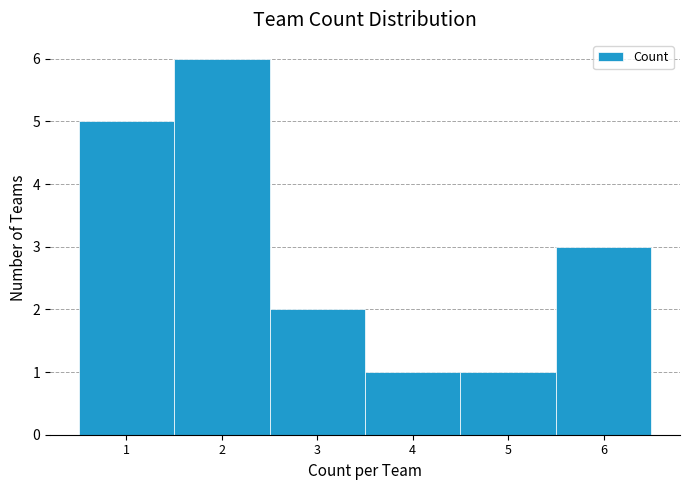

What is the height of the bar covering 5.5 to 6.5 on the x-axis? The values are not printed on the chart, so give them approximately, as read against the axis.

3